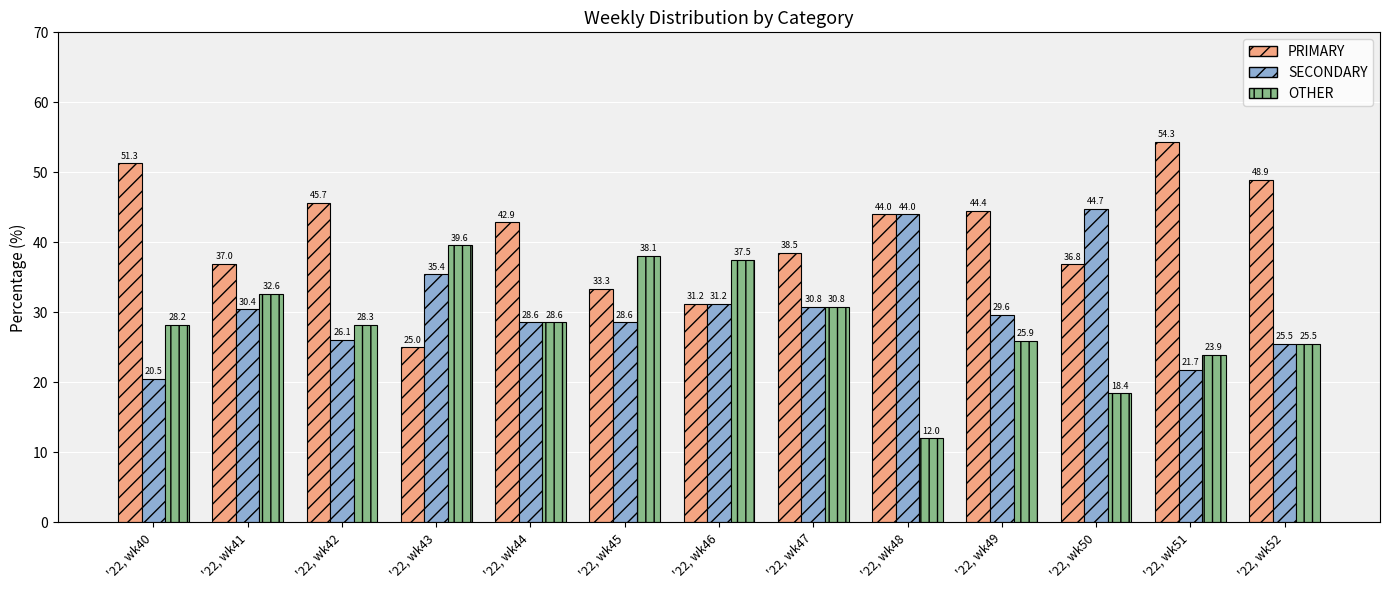

Where does the PRIMARY series first go above 42?

'22, wk40